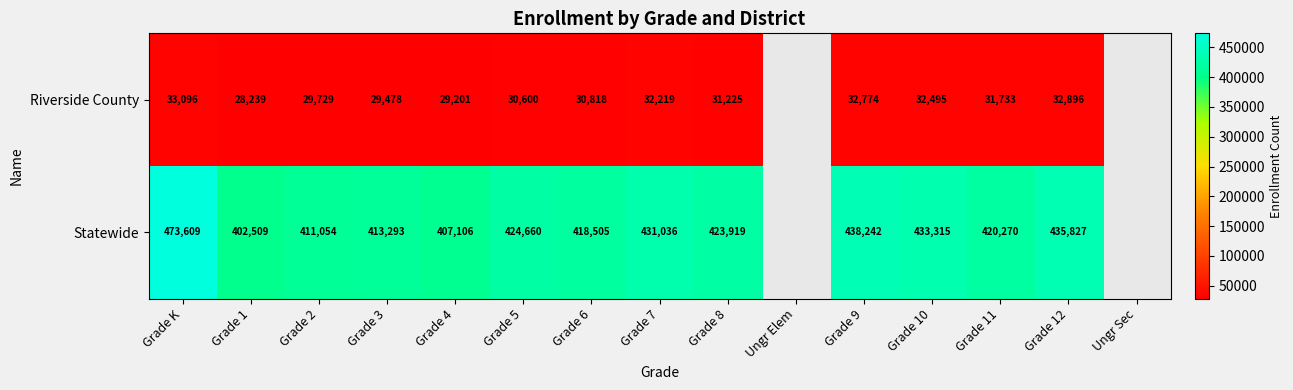

At which category does the chart reach its minimum across all series?

Grade 1